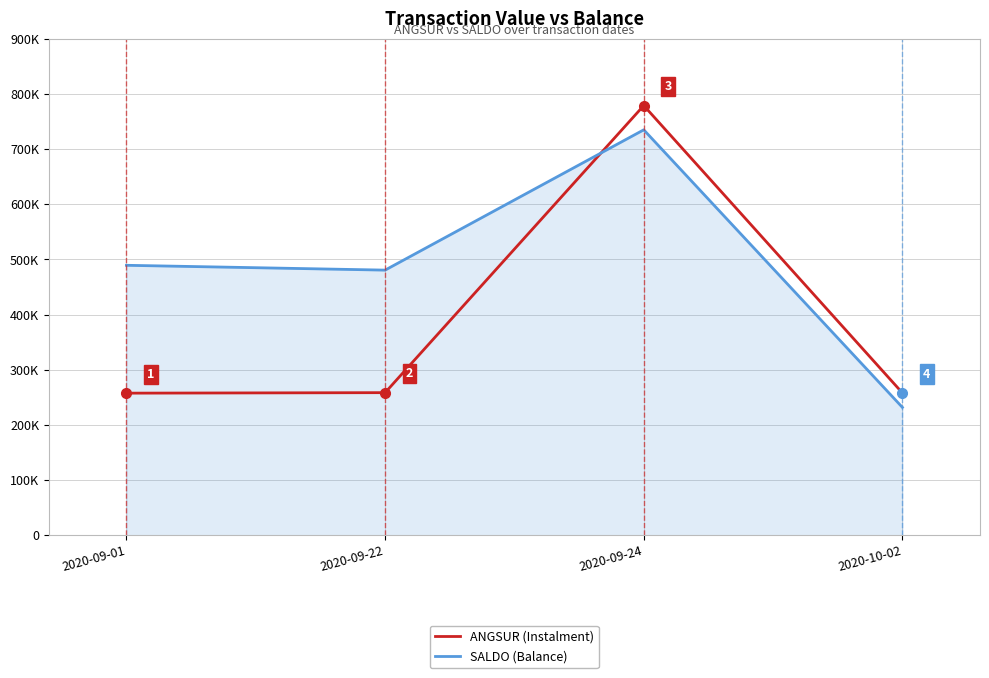

Where is SALDO (Balance) nearest to the value 483400?

2020-09-22